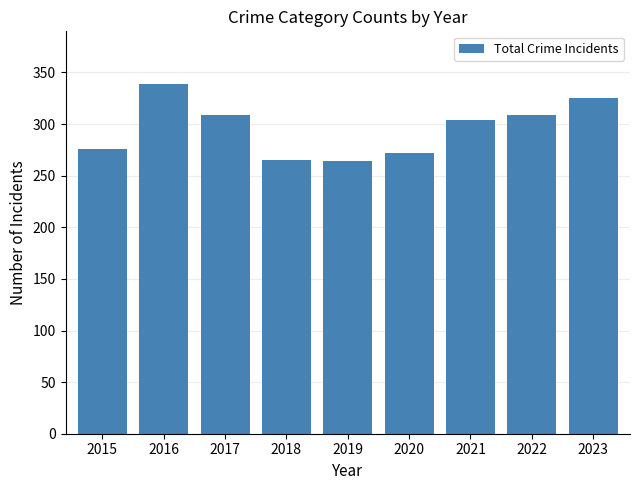

What is the minimum value shown in the chart?

264